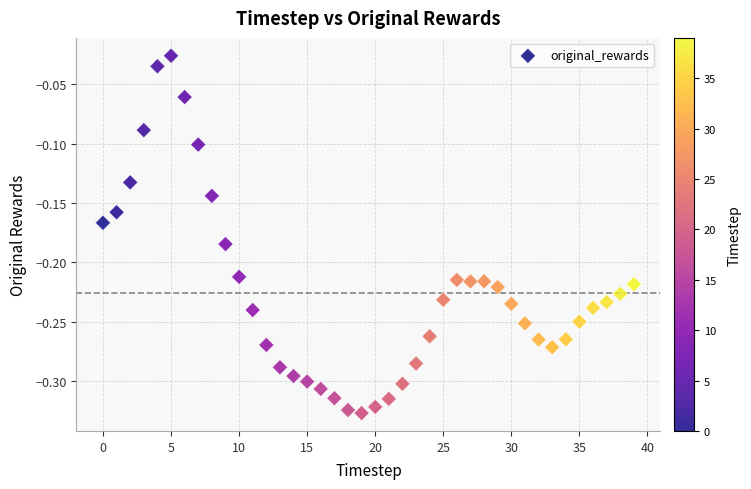

What is the range of Y values (max minus min)?

0.3